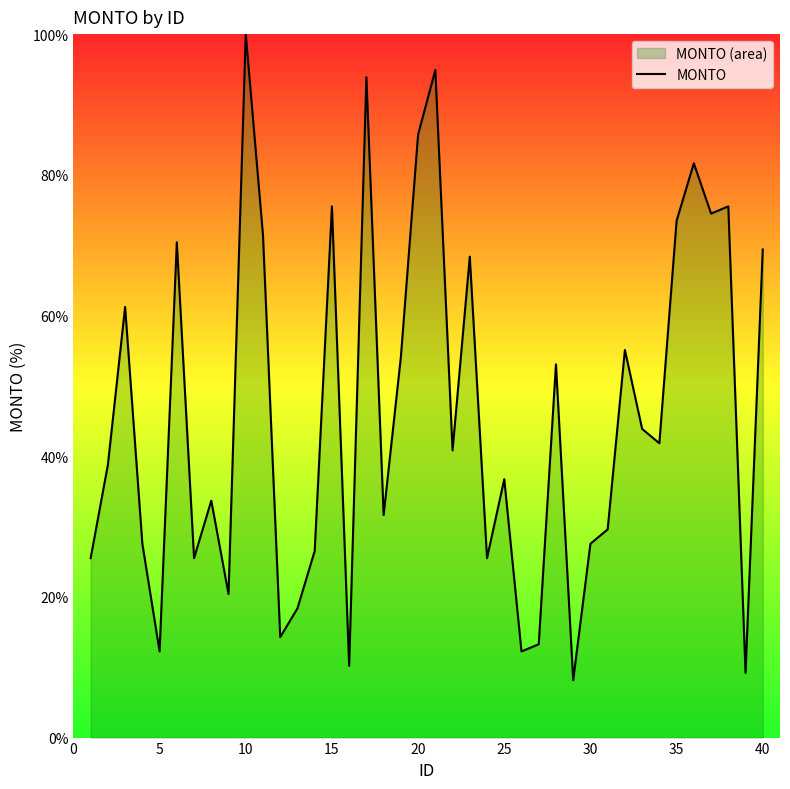

Which label corresponds to the largest value in the chart?

10